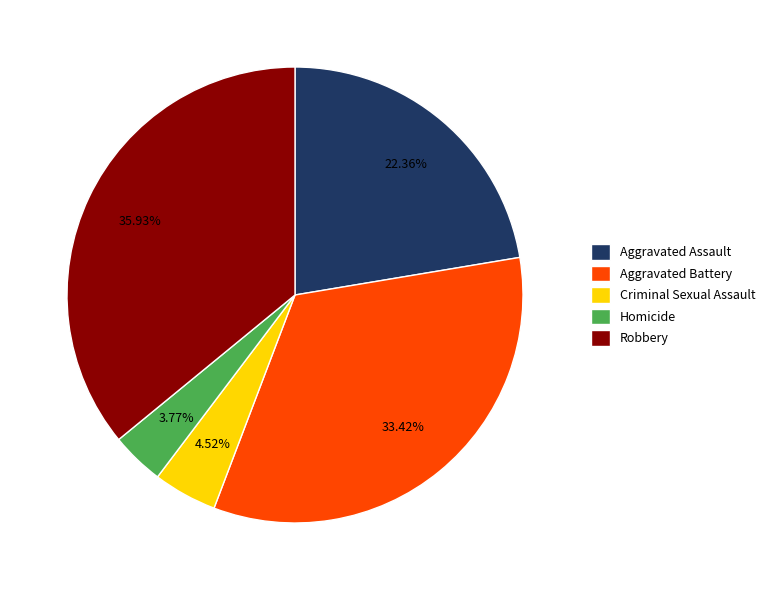

To the nearest percent, what is the difference between the largest and smallest slice percentages?

32%